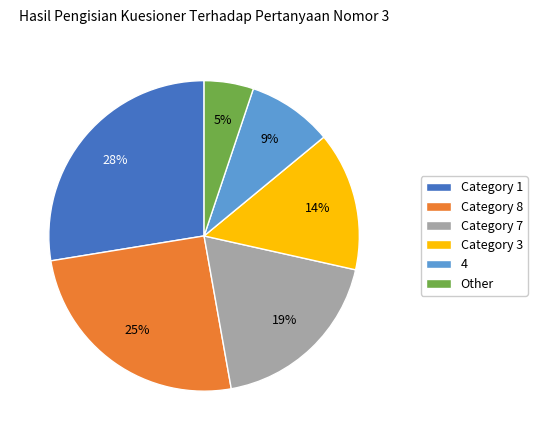

Is it true that Category 8 is 25% of the pie?

True